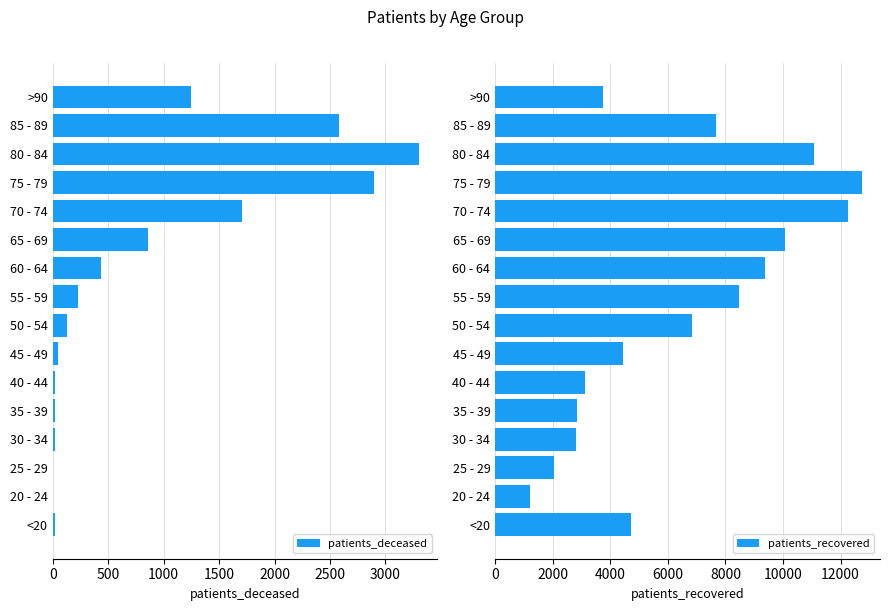

The patients_deceased series shows 5119 at 75 - 79. True or false?

False